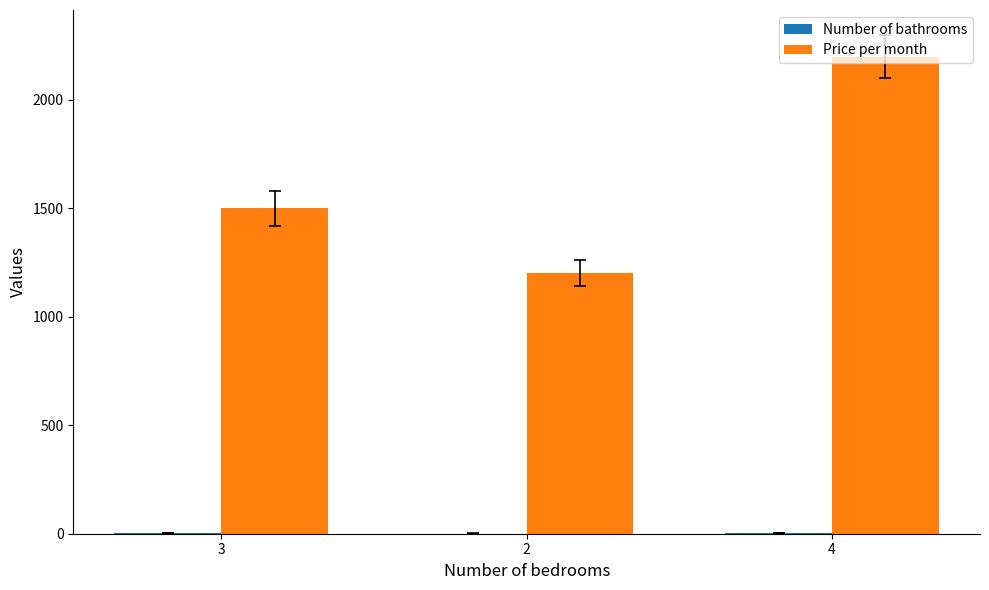

The value of Price per month at 4 is 3107. True or false?

False